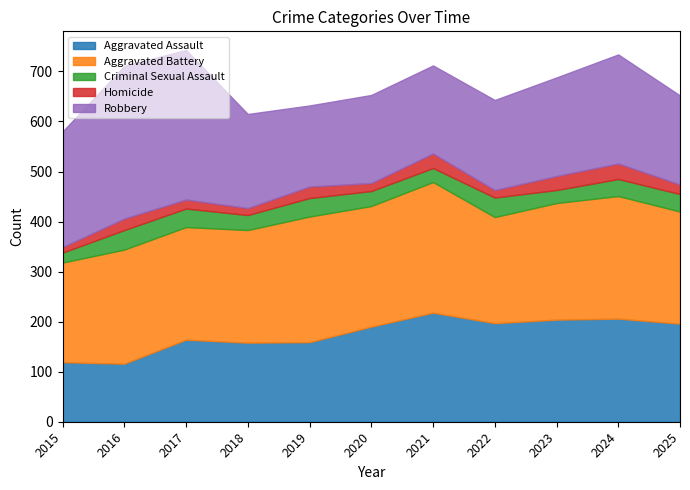

What are all the series names shown in the legend?

Aggravated Assault, Aggravated Battery, Criminal Sexual Assault, Homicide, Robbery